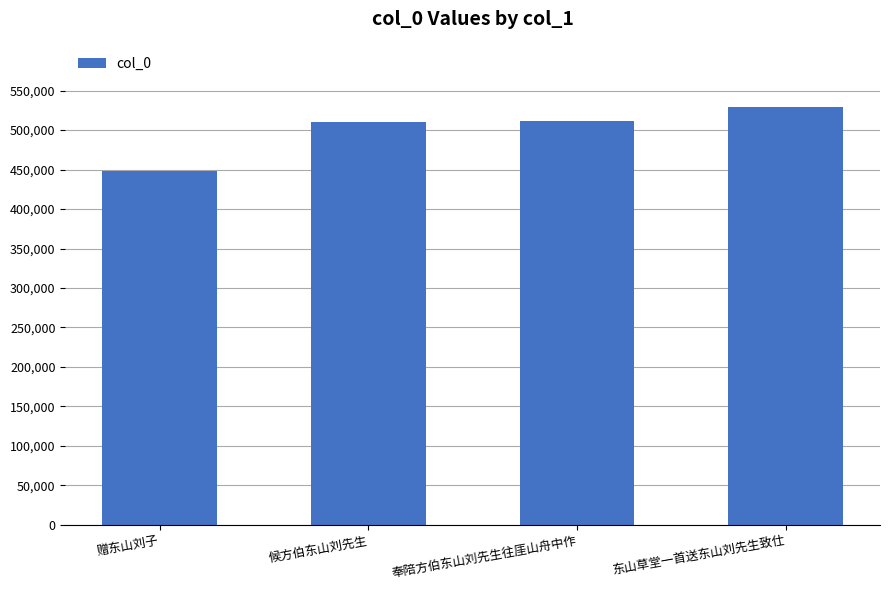

How many data points are less than 511129?

2